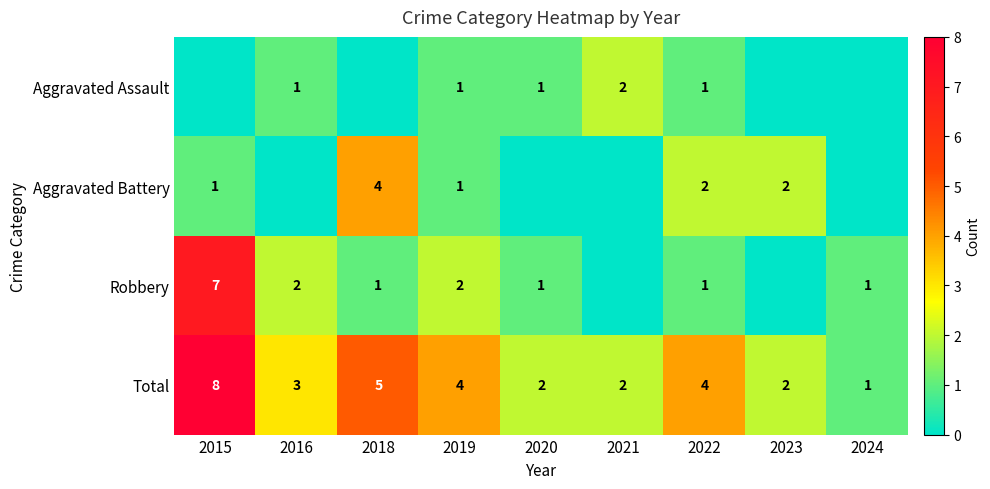

The value of Total at 2016 is 1. True or false?

False